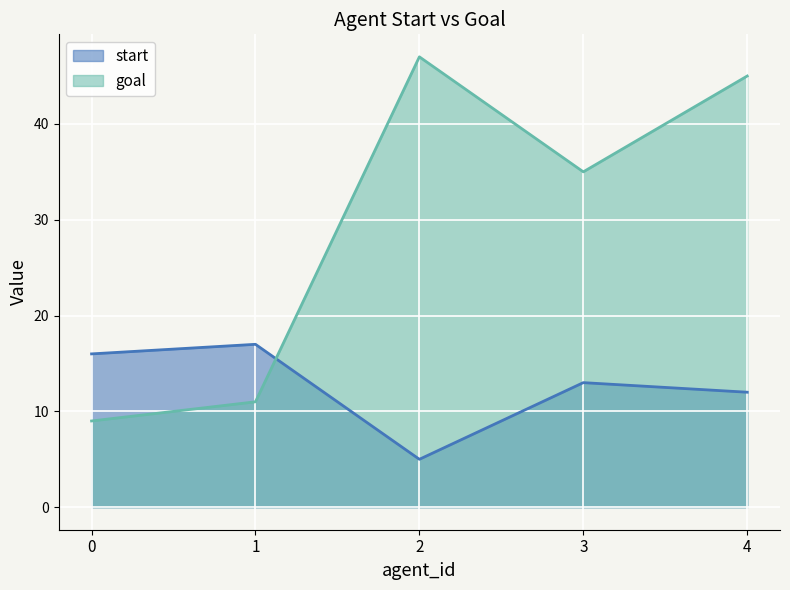

True or false: start has more than 2 interior local peaks.

False